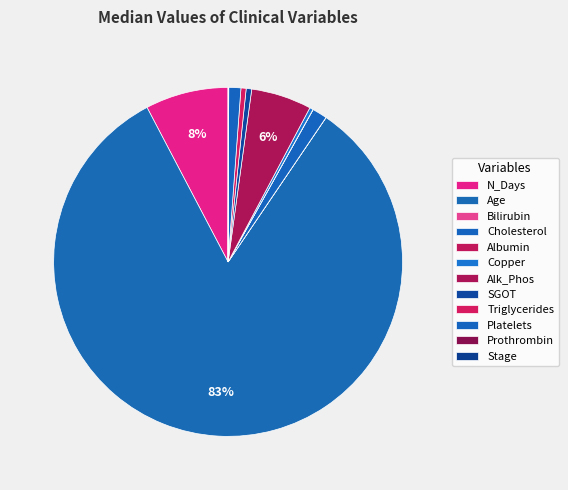

Which slice is the largest?

Age